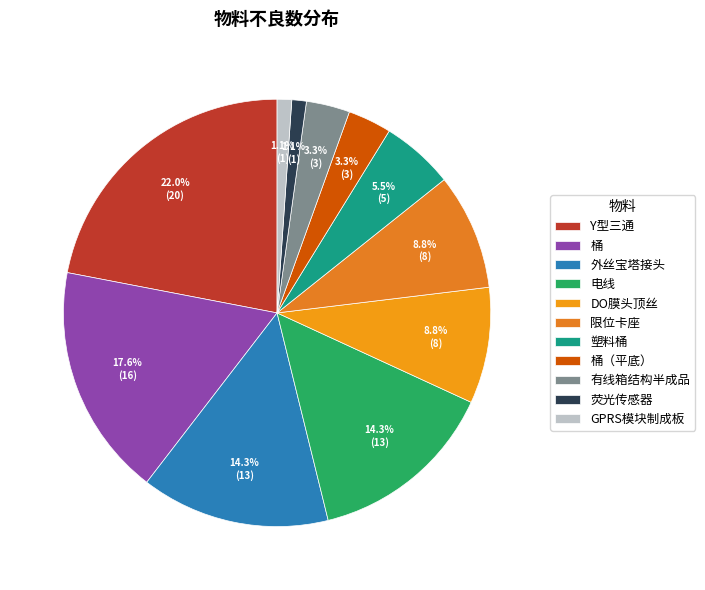

To the nearest percent, what percentage of the pie is GPRS模块制成板?

1%